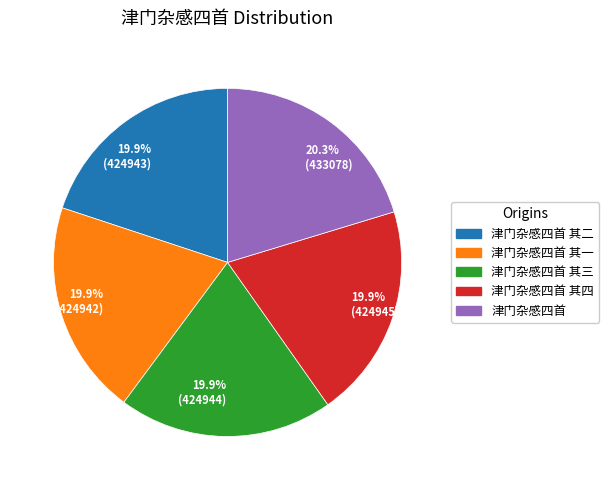

Do 19.9% (424943) and 20.3% (433078) together represent more than half of the pie?

No